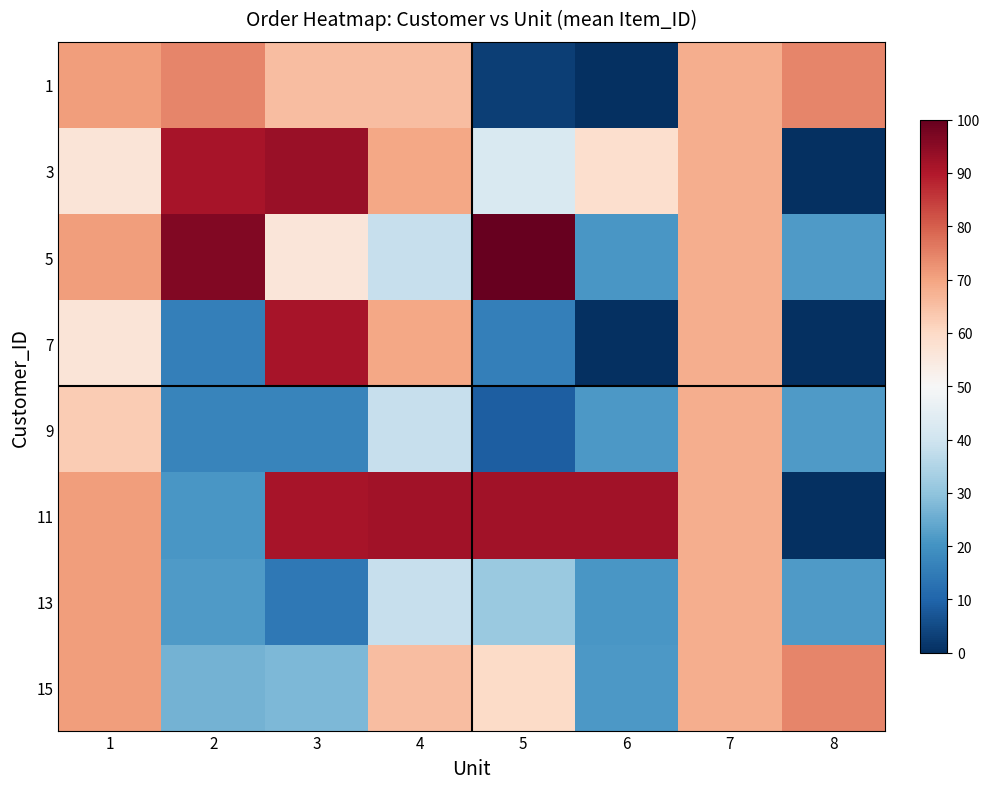

Reading right to left, extract all data points from this chart.

1: 8=74.4	7=68.1	6=0.0	5=3.0	4=65.6	3=65.6	2=74.4	1=70.9
3: 8=0.0	7=68.1	6=58.2	5=42.3	4=69.4	3=93.2	2=91.4	1=56.6
5: 8=21.8	7=68.1	6=21.0	5=100.0	4=38.5	3=55.9	2=96.2	1=70.9
7: 8=0.0	7=68.1	6=0.0	5=15.7	4=69.4	3=91.4	2=15.7	1=56.6
9: 8=21.8	7=68.1	6=21.3	5=8.6	4=38.5	3=17.0	2=17.0	1=62.7
11: 8=0.0	7=68.1	6=92.2	5=92.2	4=92.2	3=91.1	2=21.0	1=70.9
13: 8=21.8	7=68.1	6=21.0	5=31.4	4=38.5	3=14.2	2=21.8	1=70.9
15: 8=74.4	7=68.1	6=21.3	5=59.7	4=65.6	3=27.6	2=26.3	1=70.9